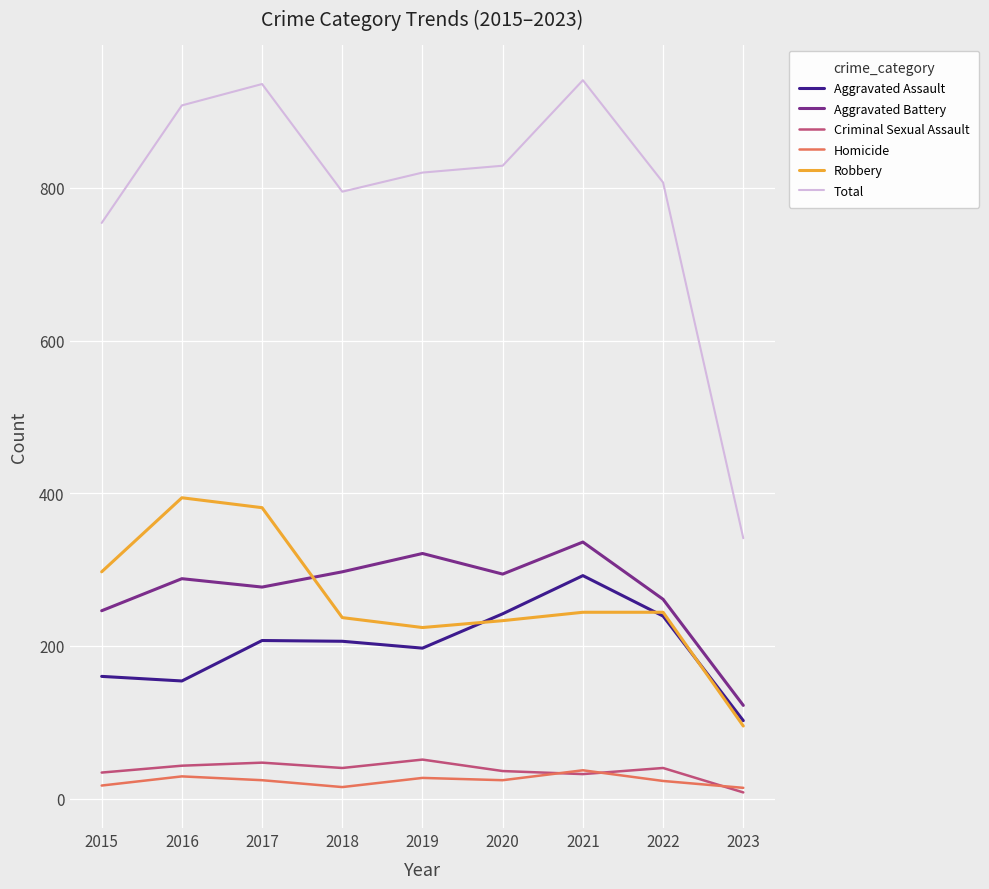

What is the sum of the Aggravated Battery values at 2019 and 2017?

598